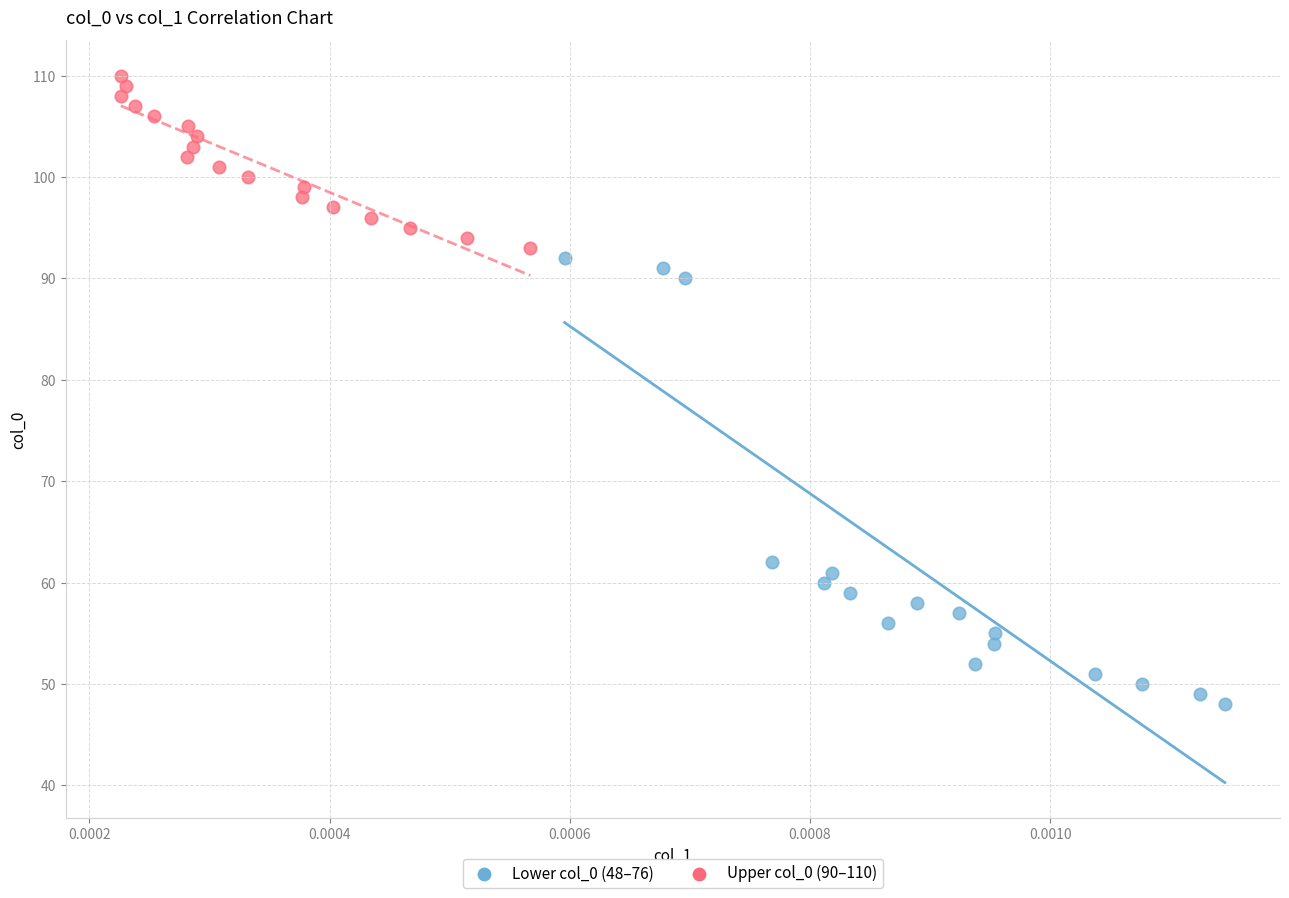

What are all the series names shown in the legend?

Lower col_0 (48–76), Upper col_0 (90–110)